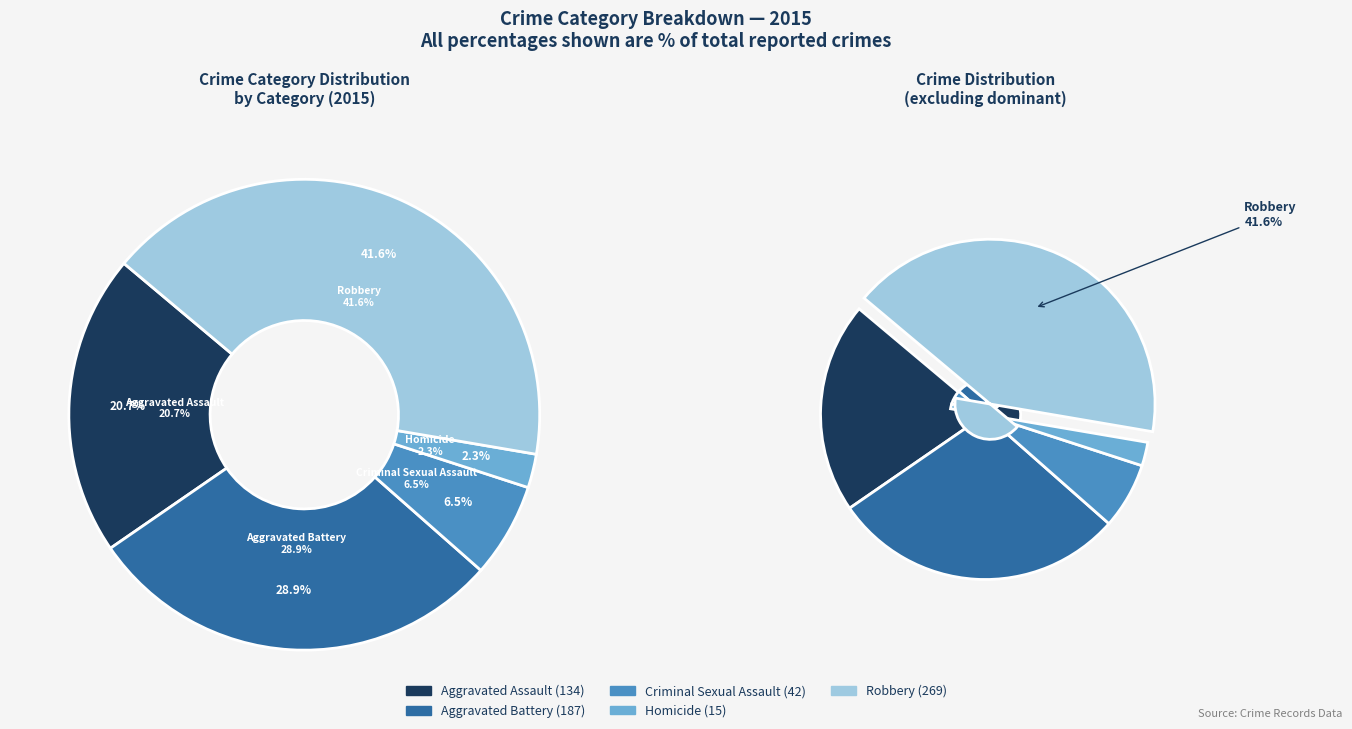

How many segments does this pie chart have?

5